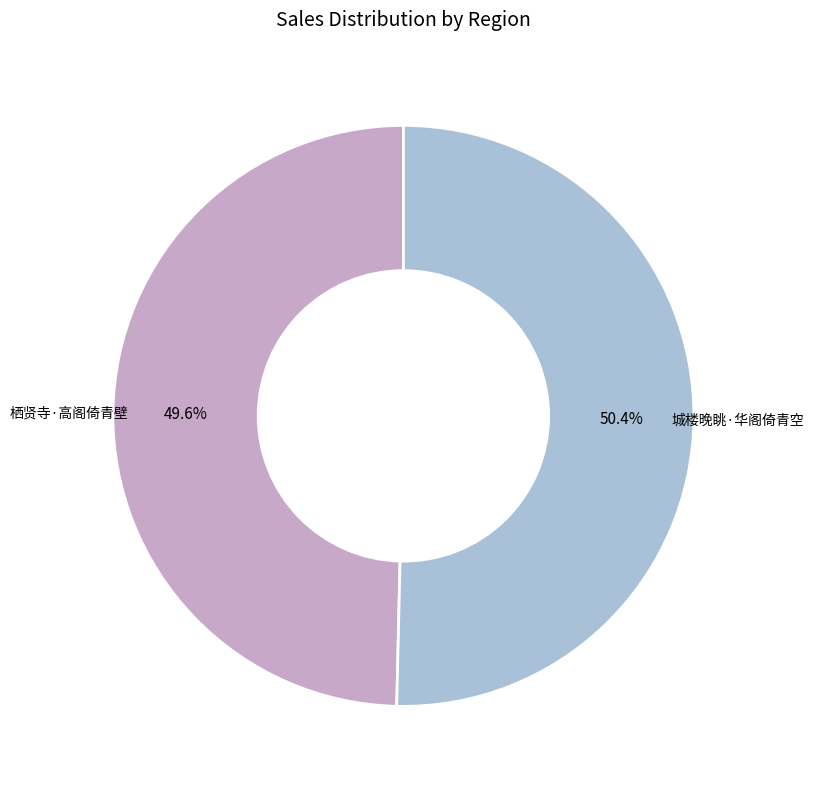

Is there a majority slice in this chart?

Yes